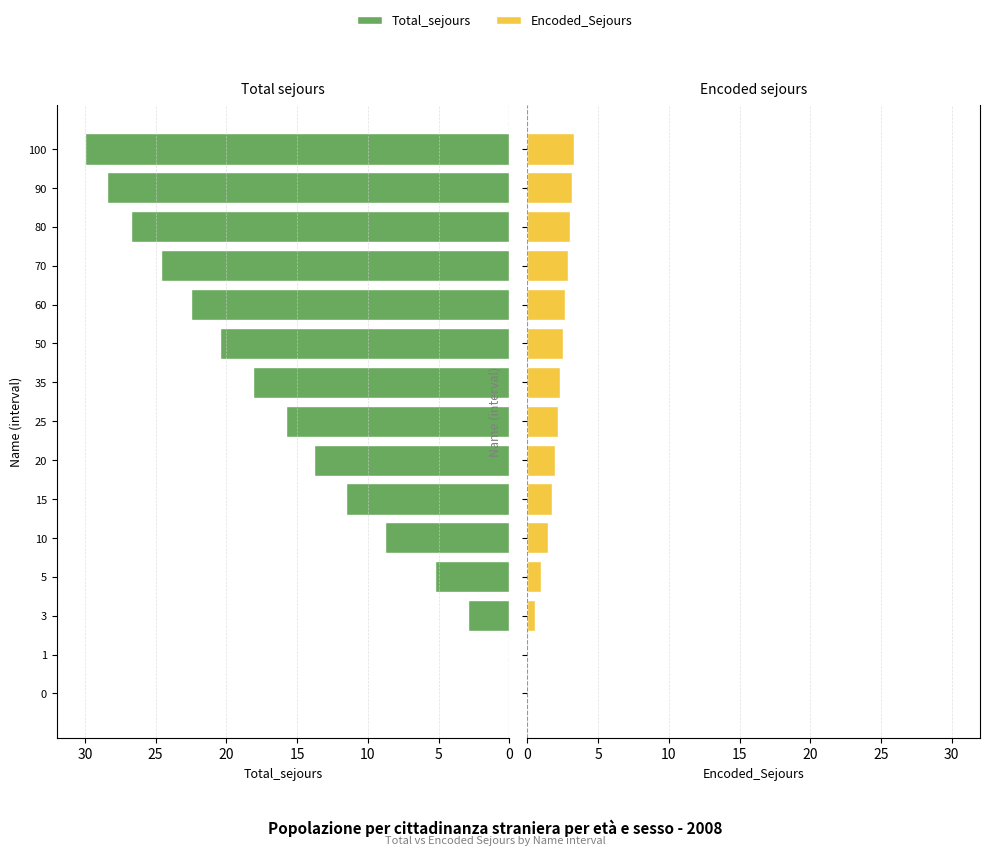

At how many categories does at least one series exceed 24?

4